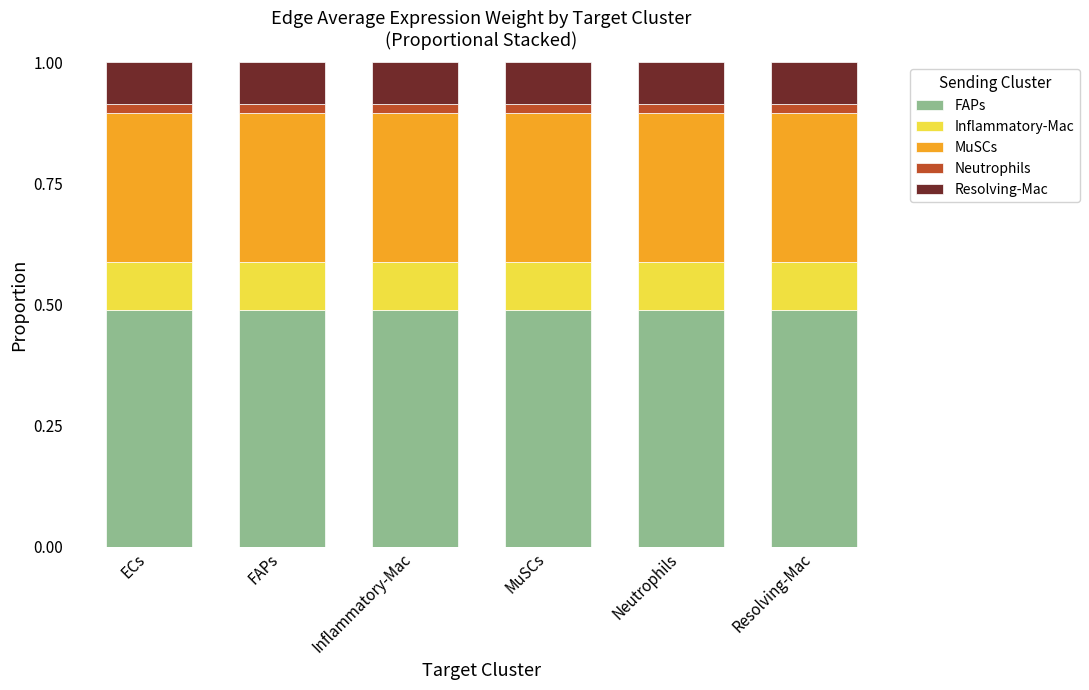

The FAPs series shows 0.8 at ECs. True or false?

False